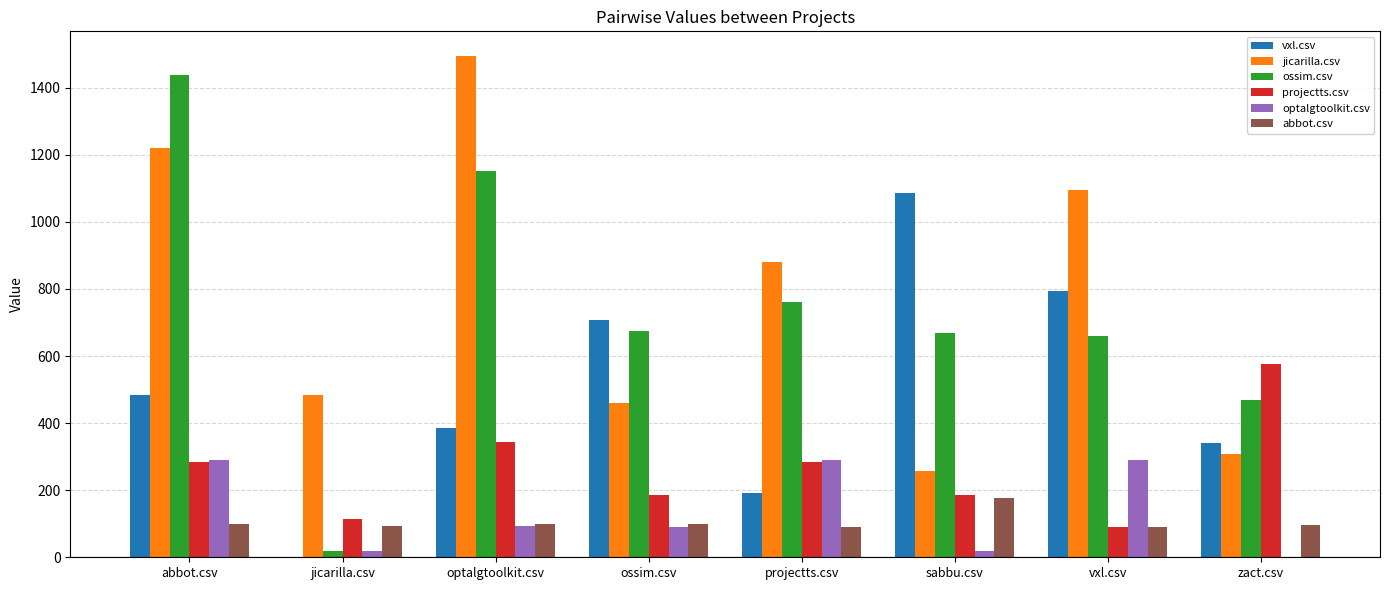

What is the average value of the projectts.csv series?

257.8